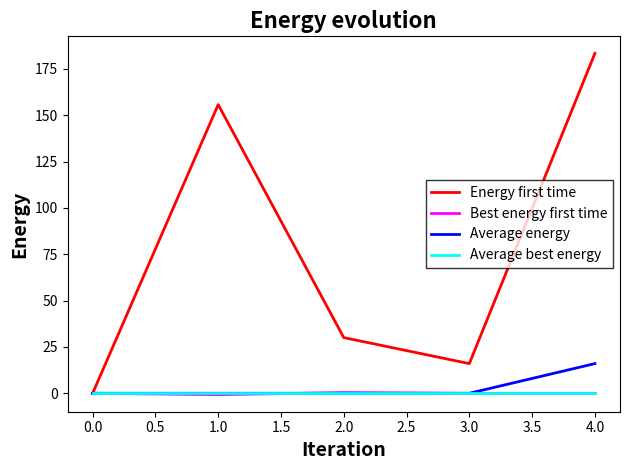

How many lines are shown in the chart?

4